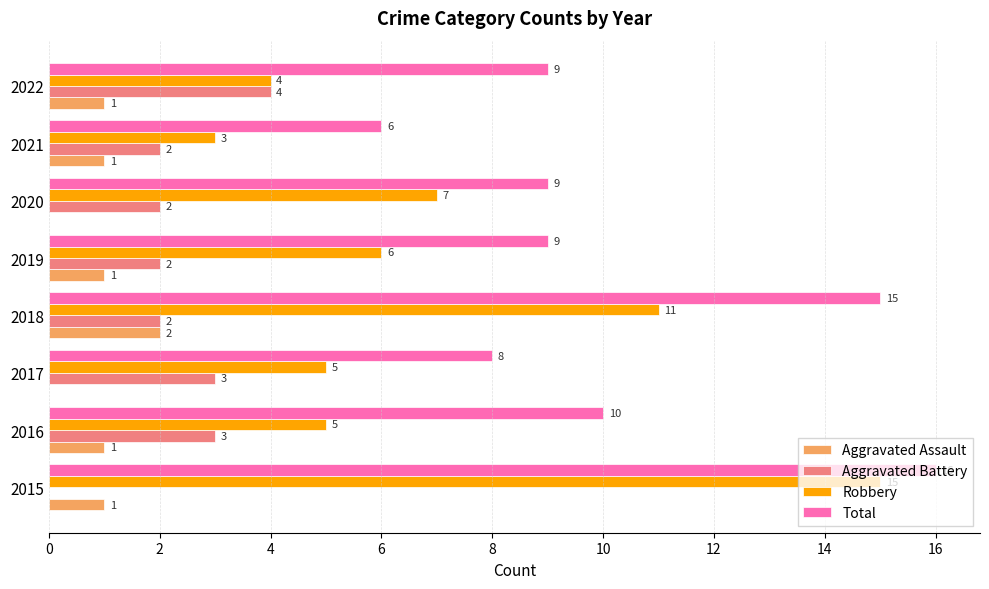

At which category does the chart reach its peak across all series?

2015